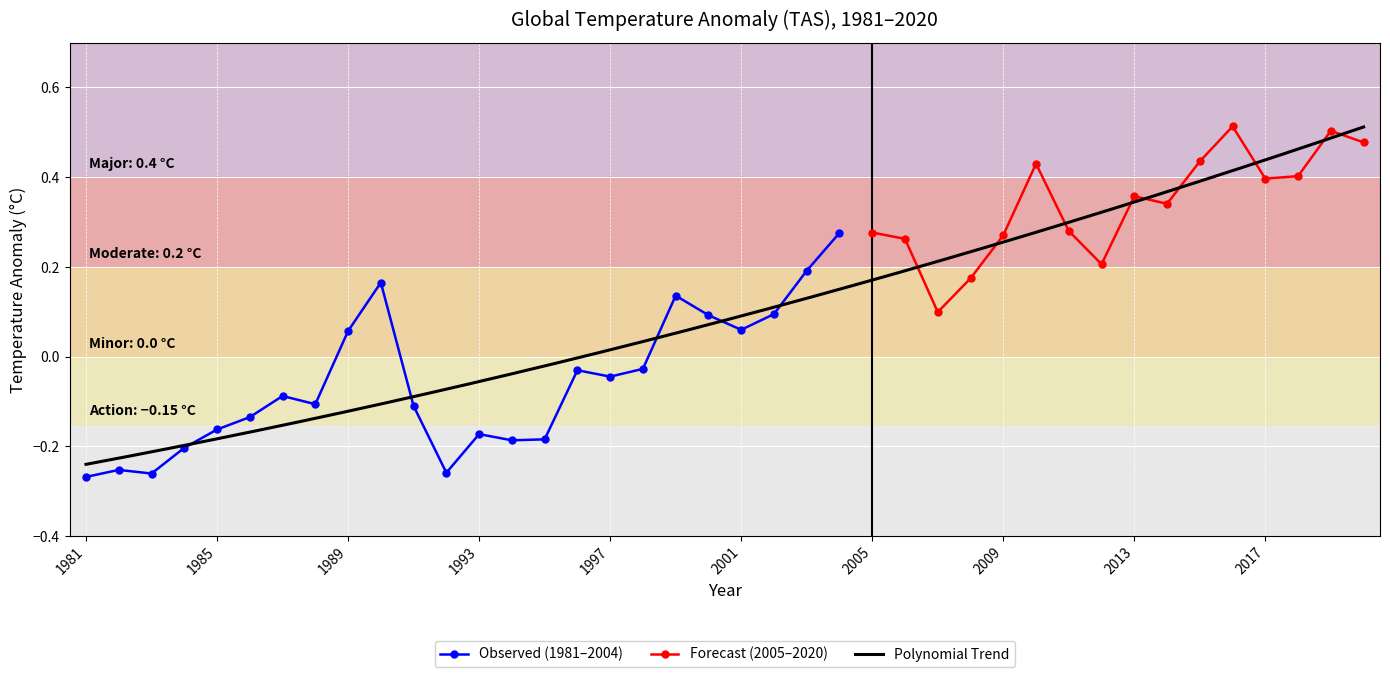

Where is the first local minimum?

1983